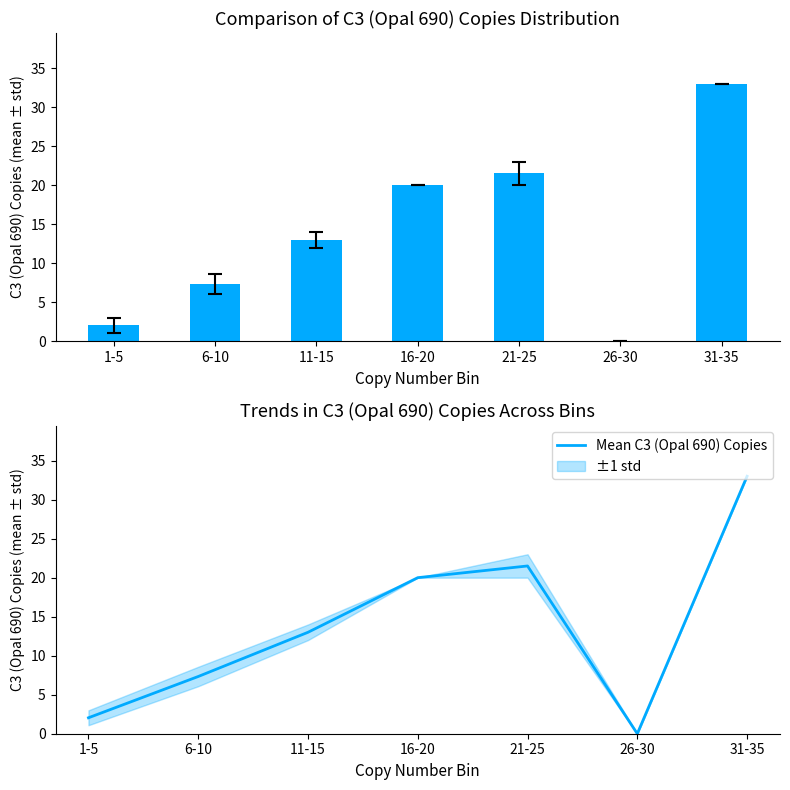

What position from the right is 21-25?

3